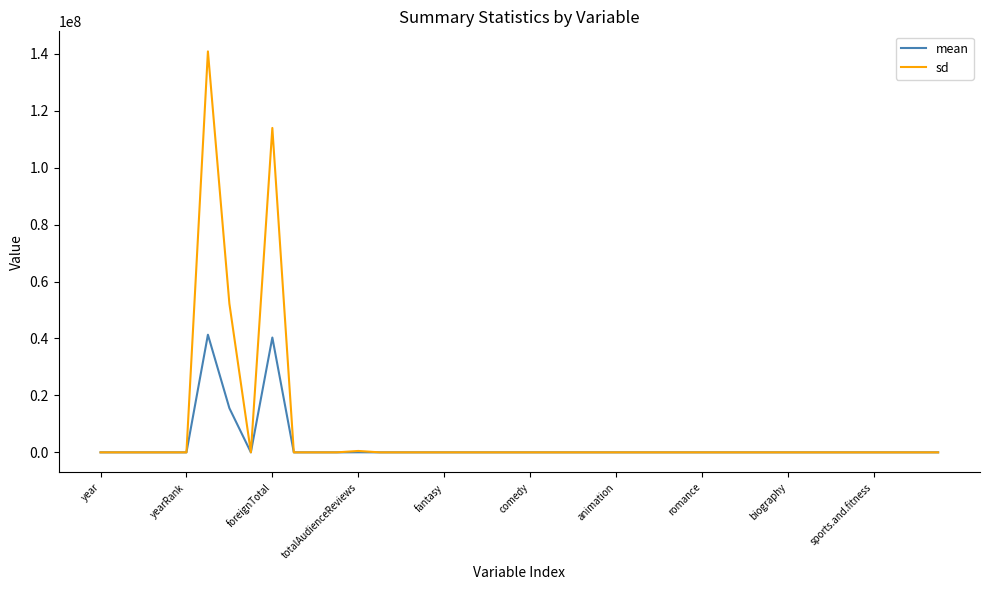

What is the greatest value displayed?

140822791.8